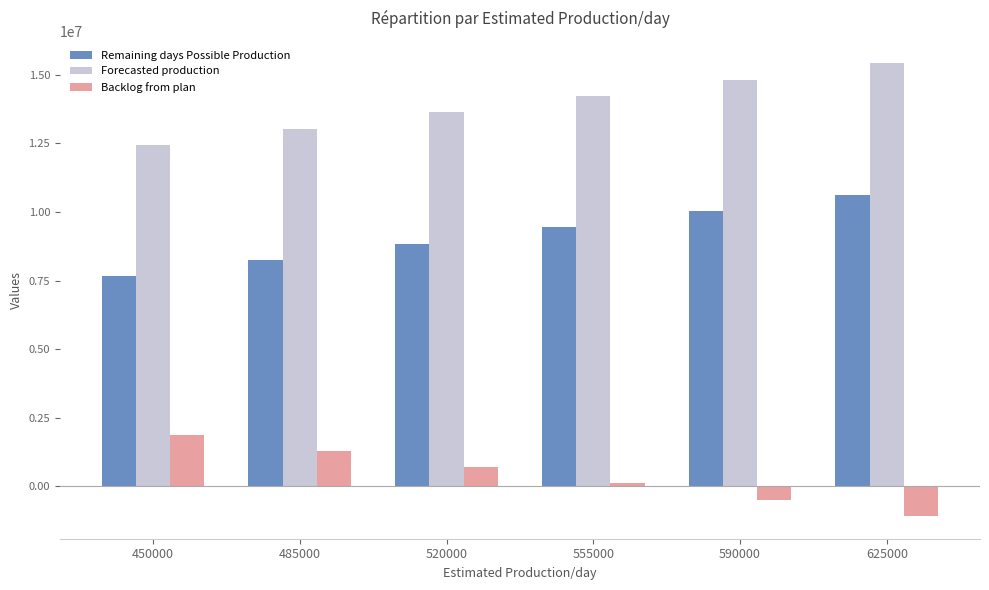

What is the sum of all Backlog from plan values?

2374164